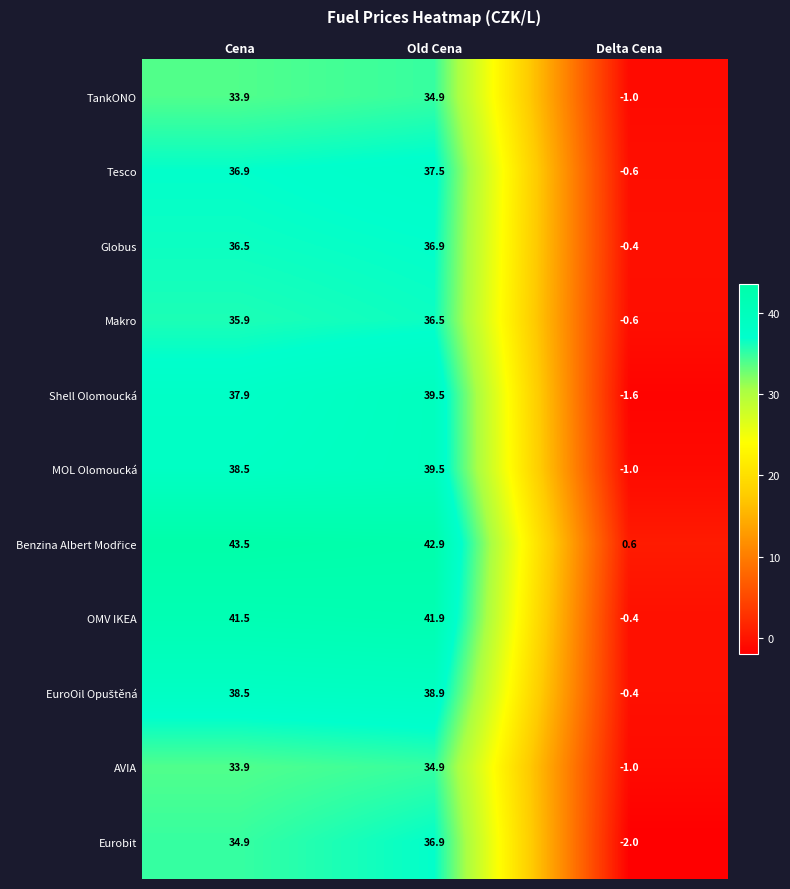

What is the total value across all series at Cena?

411.9